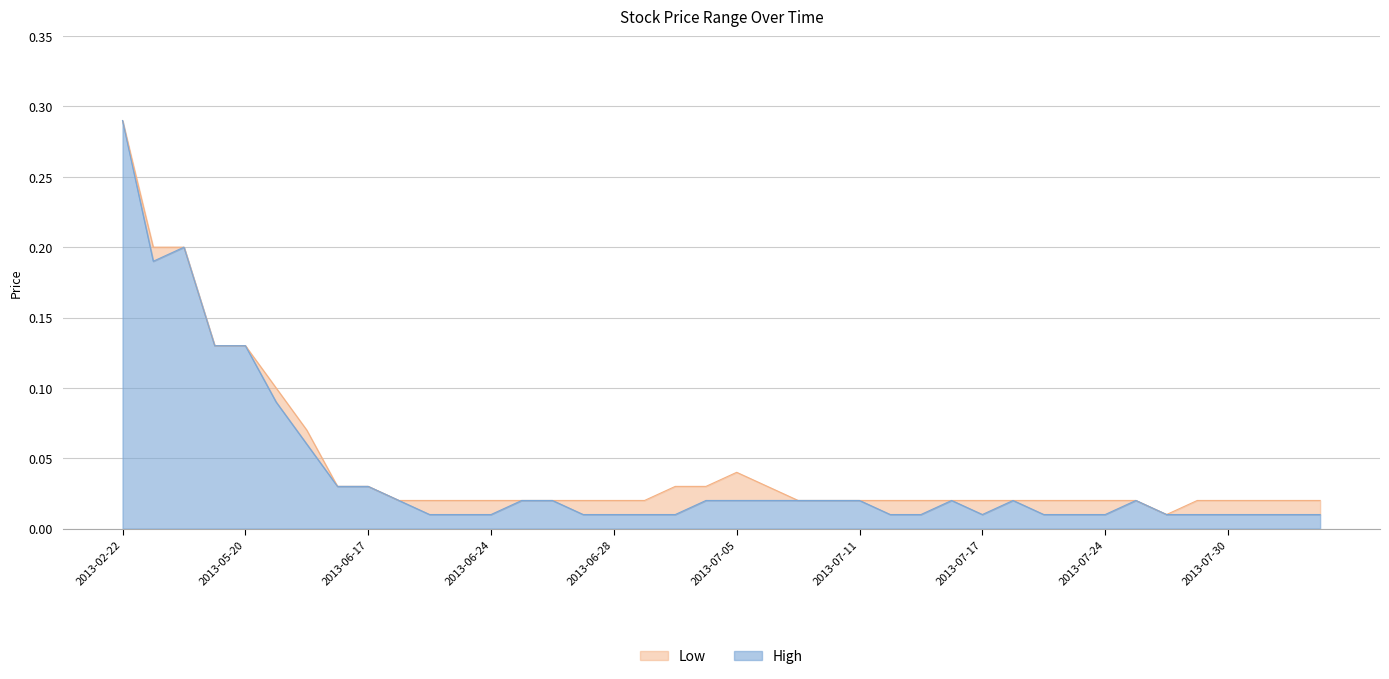

What is the difference between the High values at 2013-06-20 and 2013-02-22?

0.3